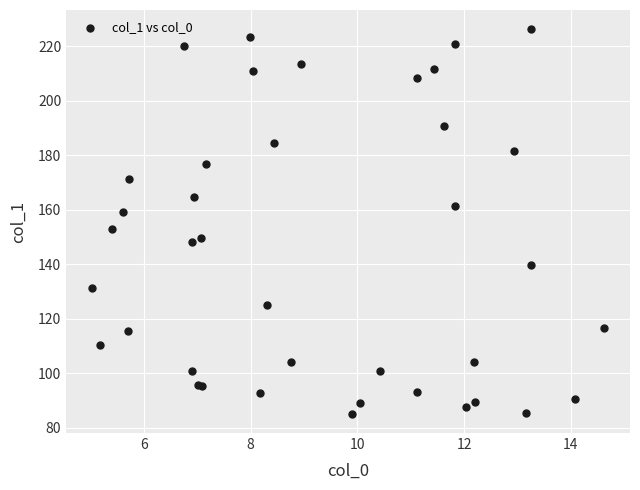

What Y value in the scatter plot is closest to 155?

152.9